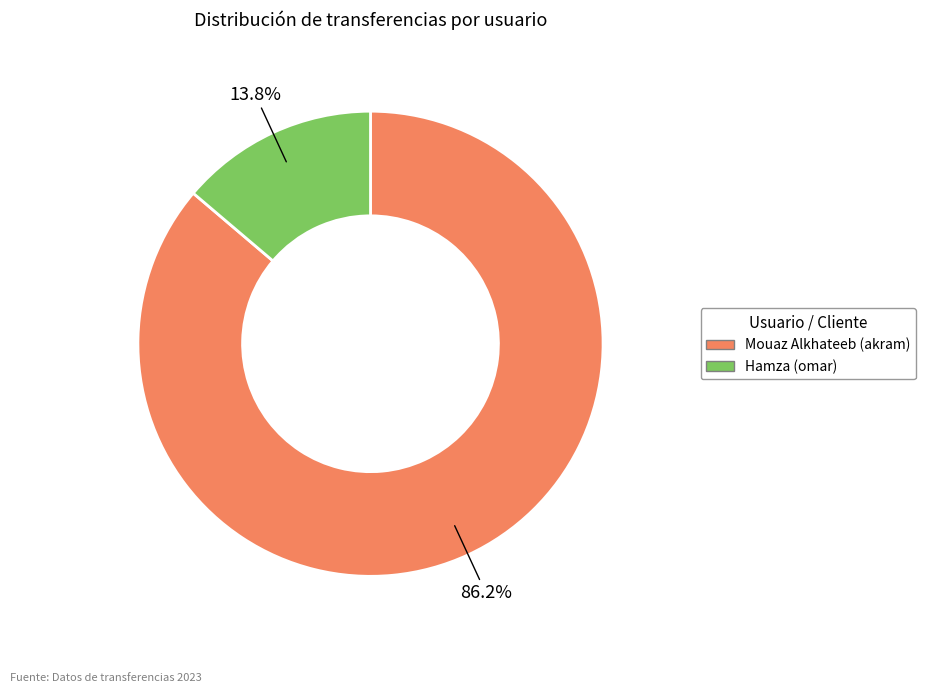

Is it true that Mouaz Alkhateeb (akram) is 86% of the pie?

True